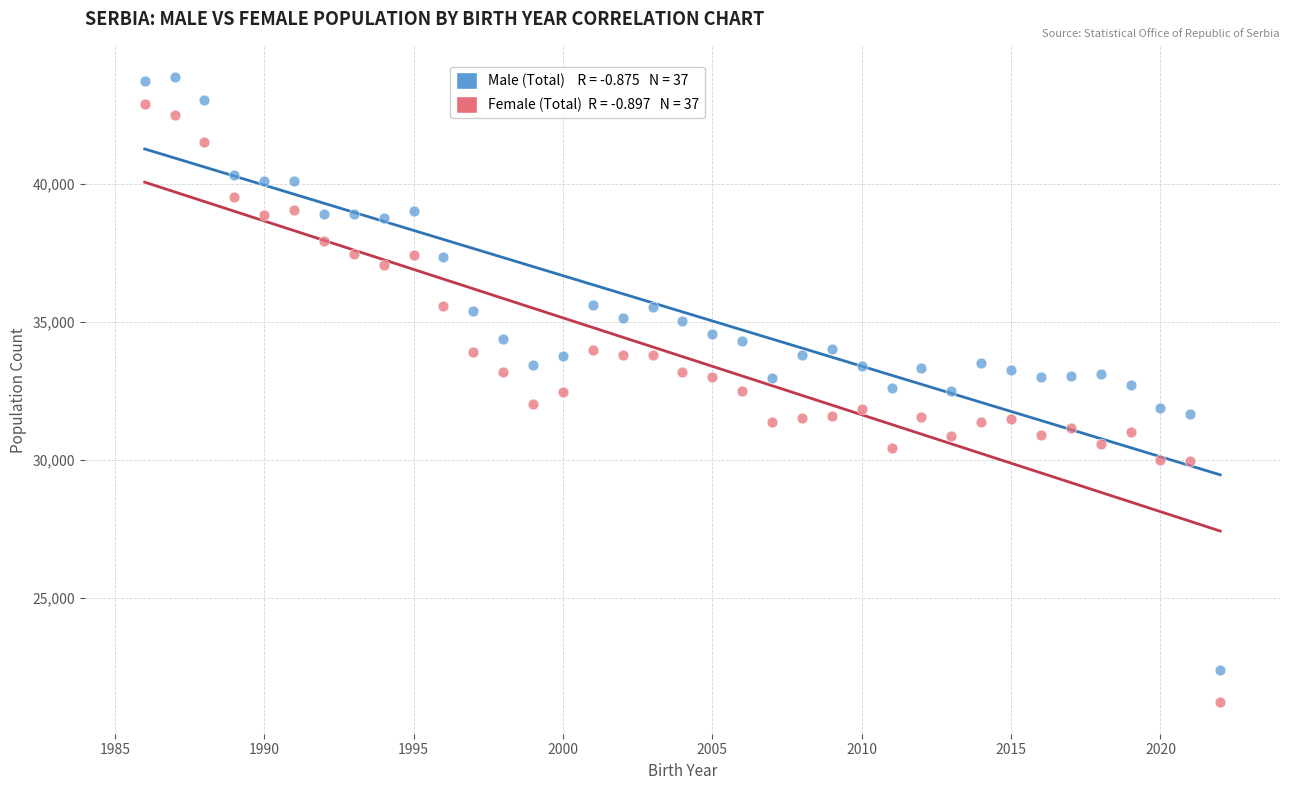

Across all data points, what is the range of X values (max minus min)?

36